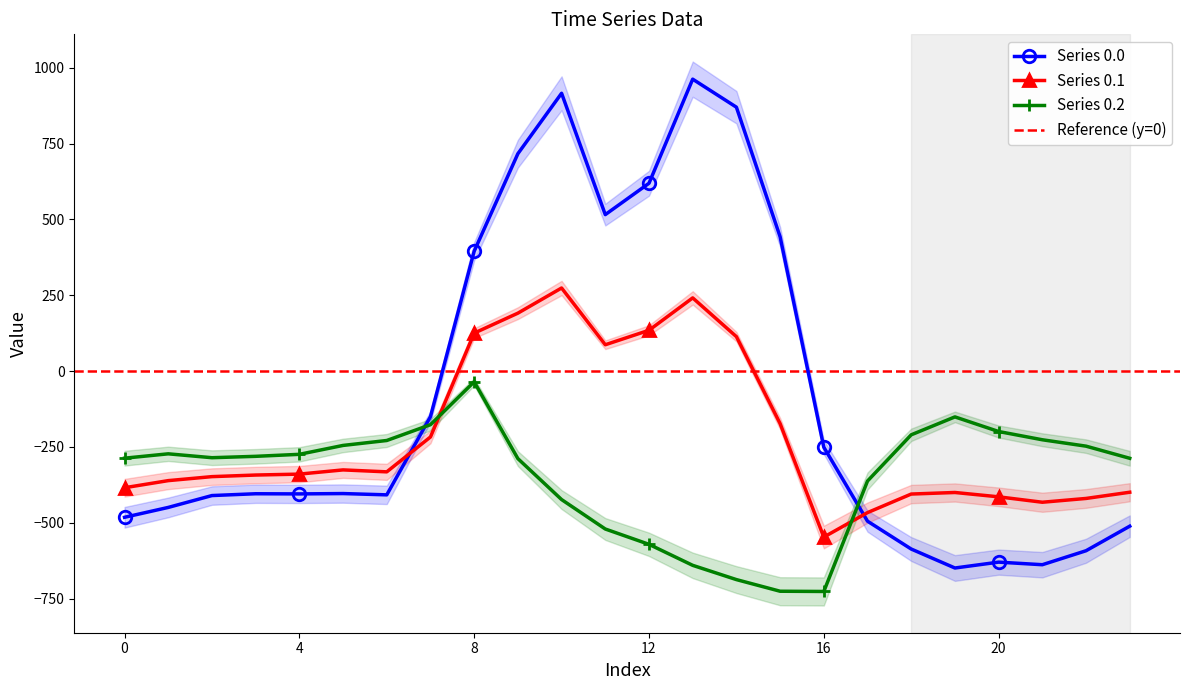

List the labels in order of row_0.2 value, smallest first.

16, 15, 14, 13, 12, 11, 10, 17, 9, 23, 0, 2, 3, 4, 1, 22, 5, 6, 21, 18, 20, 7, 19, 8